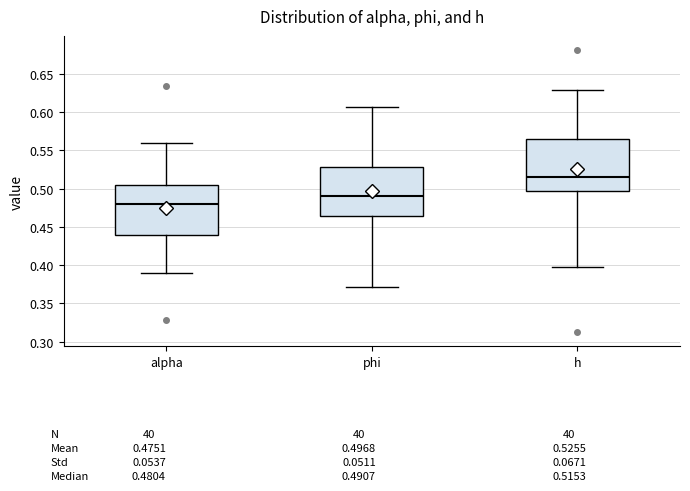

Which box has the highest median line?

h